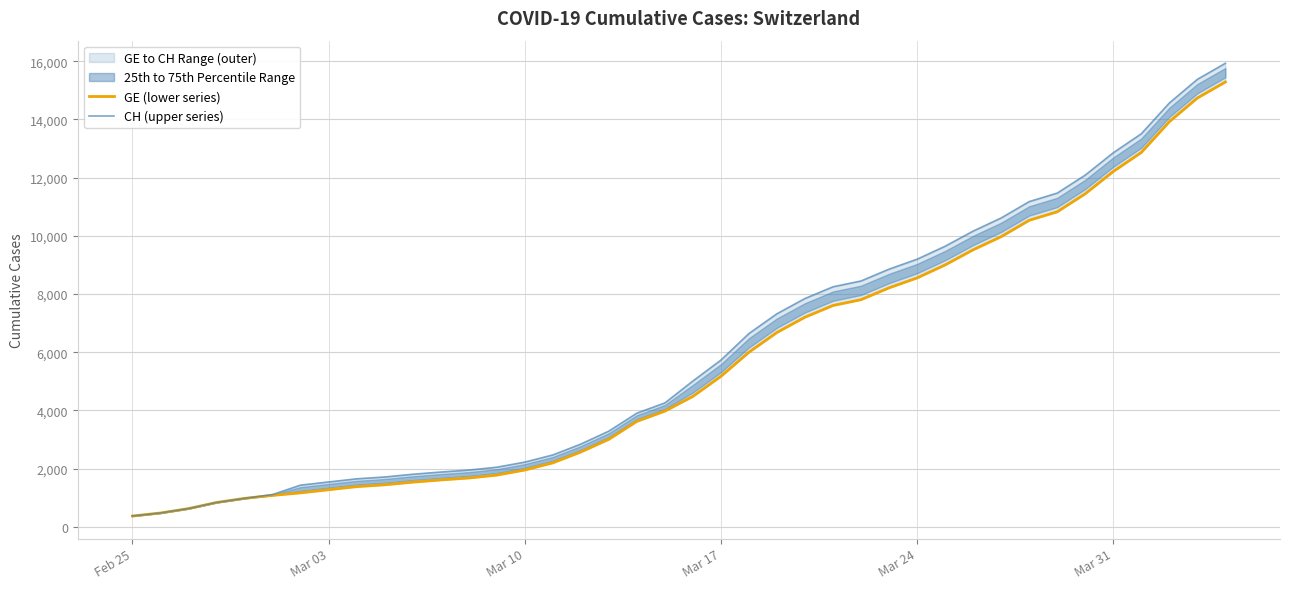

True or false: GE (lower series) and CH (upper series) cross at least once.

False